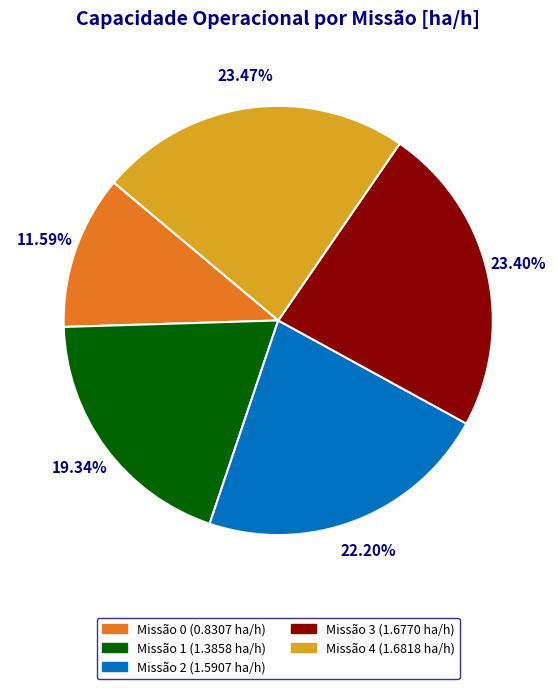

Does any single category account for the majority?

No